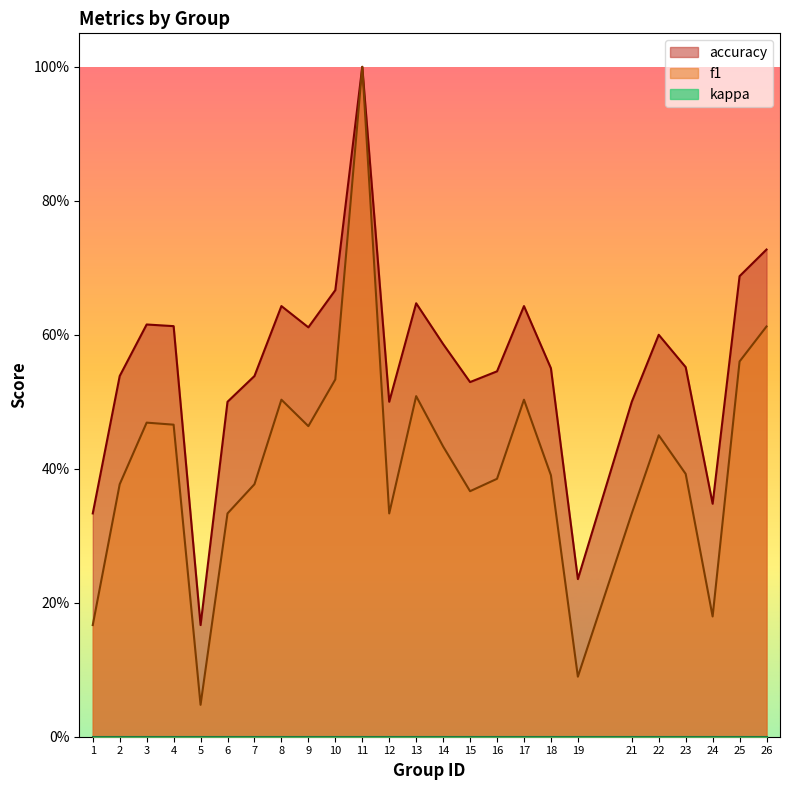

What is the sum of all accuracy values?

13.9